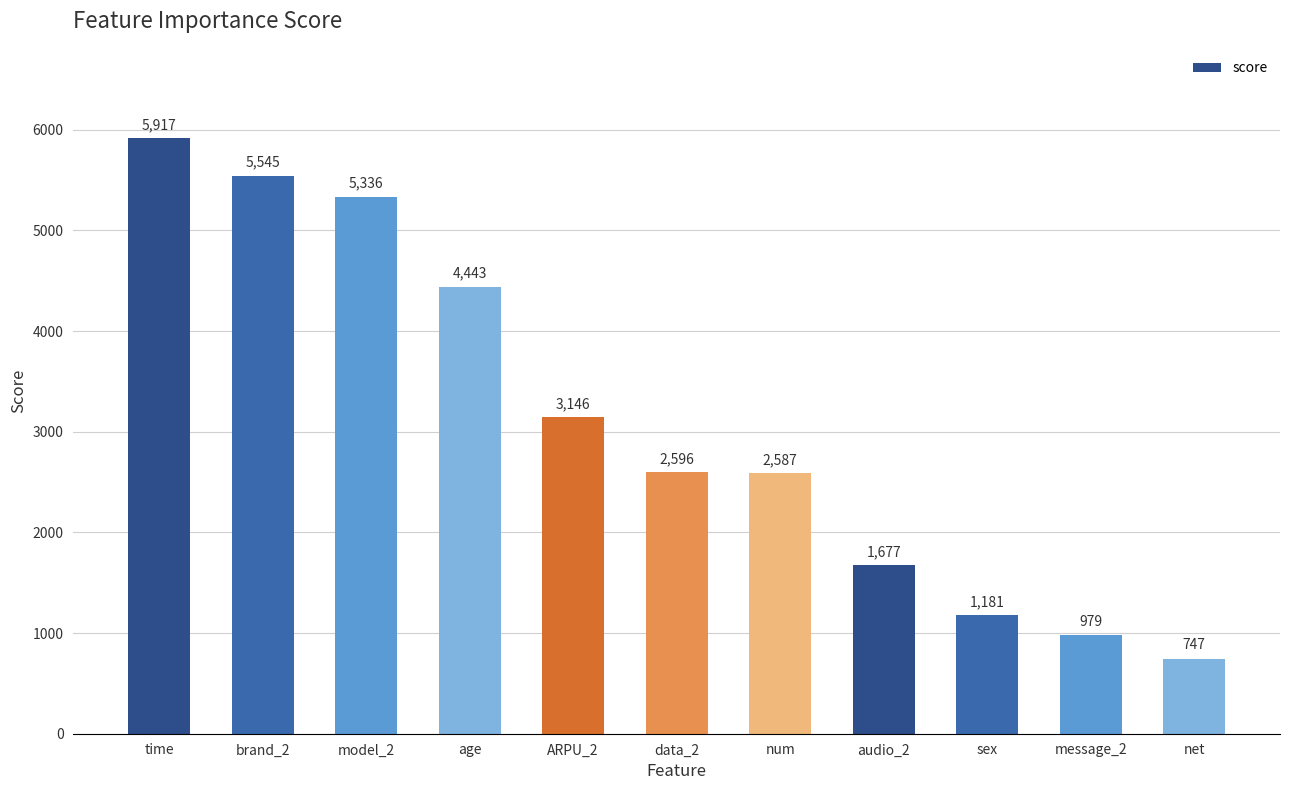

Rank the categories by value from lowest to highest.

net, message_2, sex, audio_2, num, data_2, ARPU_2, age, model_2, brand_2, time